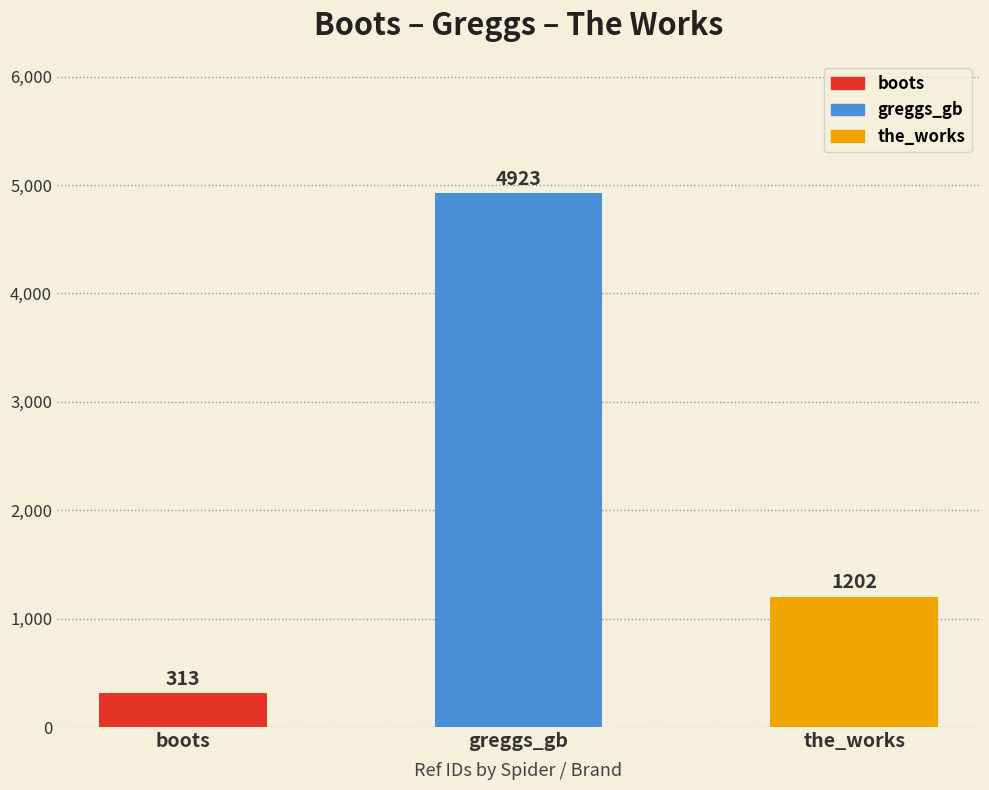

What is the minimum value shown in the chart?

313